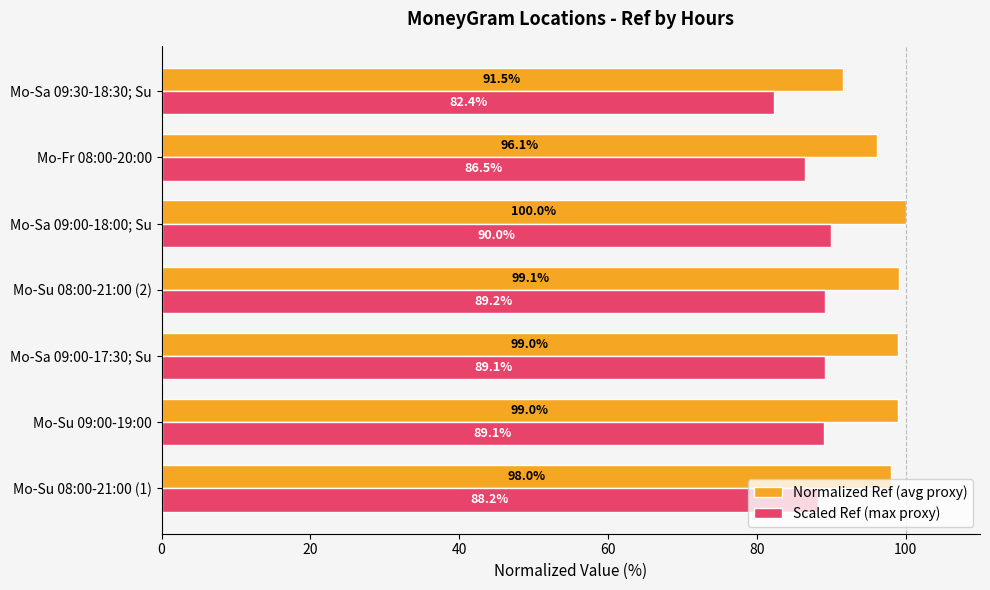

At how many categories does at least one series exceed 83?

7